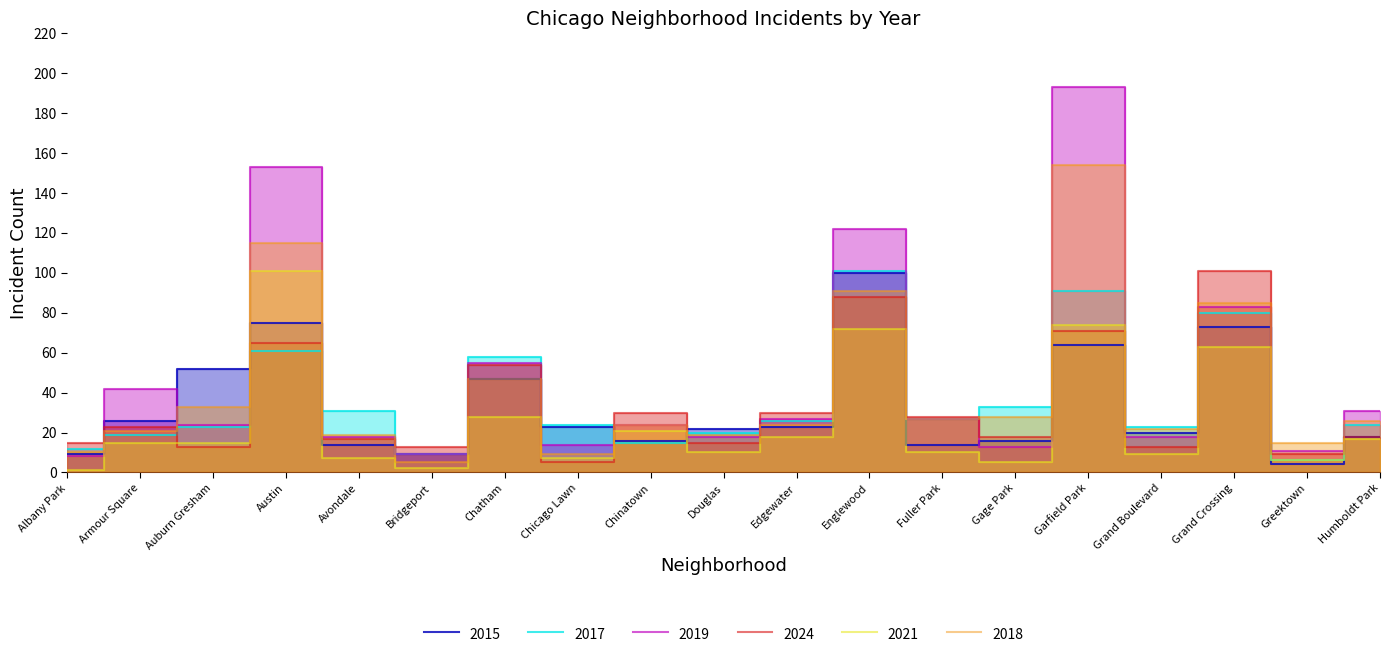

What is the sum of all 2018 values?

774